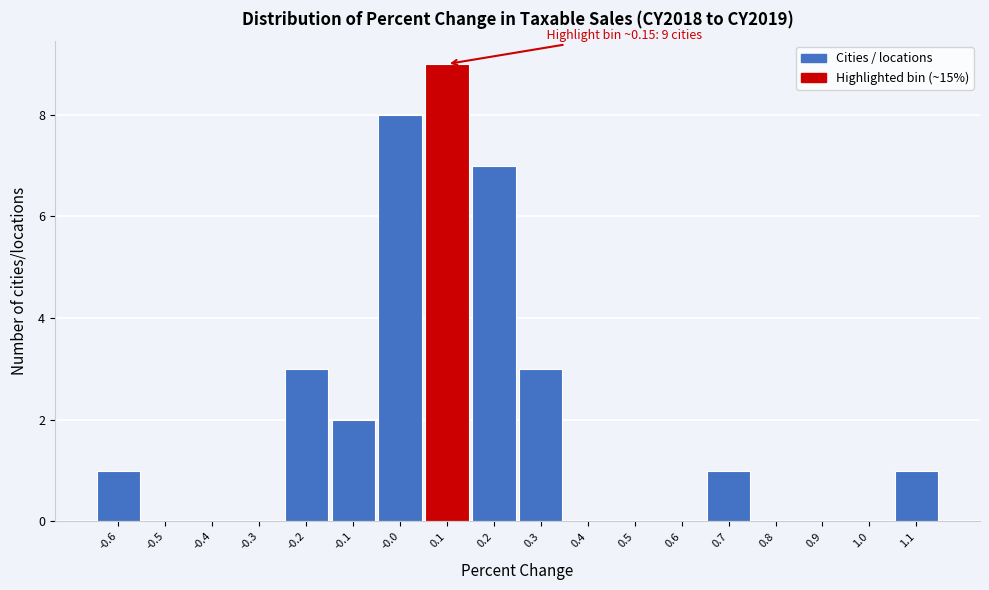

Reading left to right, transcribe all the data shown in this chart.

-0.6=1	-0.5=0	-0.4=0	-0.3=0	-0.2=3	-0.1=2	-0.0=8	0.1=9	0.2=7	0.3=3	0.4=0	0.5=0	0.6=0	0.7=1	0.8=0	0.9=0	1.0=0	1.1=1